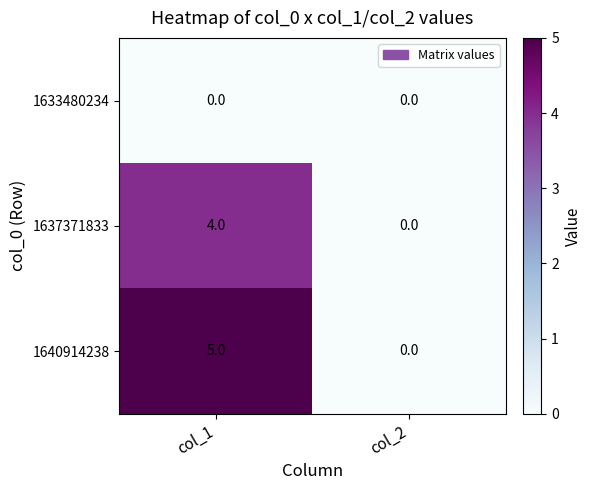

The value of 1640914238 at col_2 is 0. True or false?

True